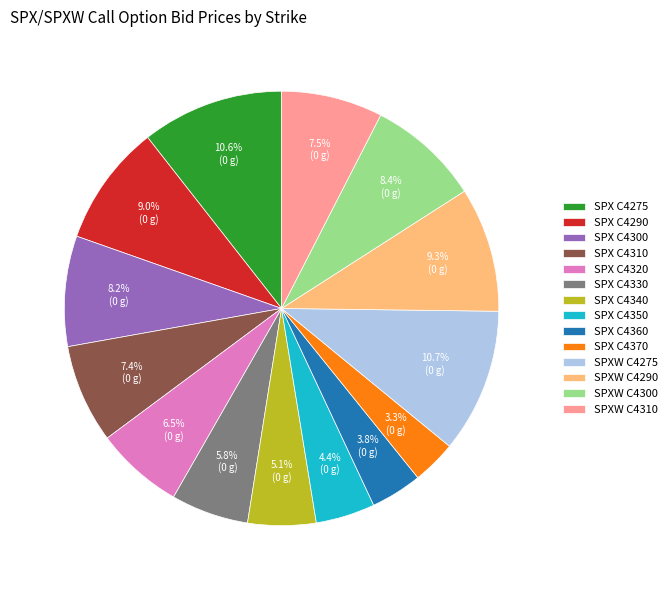

Does SPX C4290 account for over 50% of the chart?

No